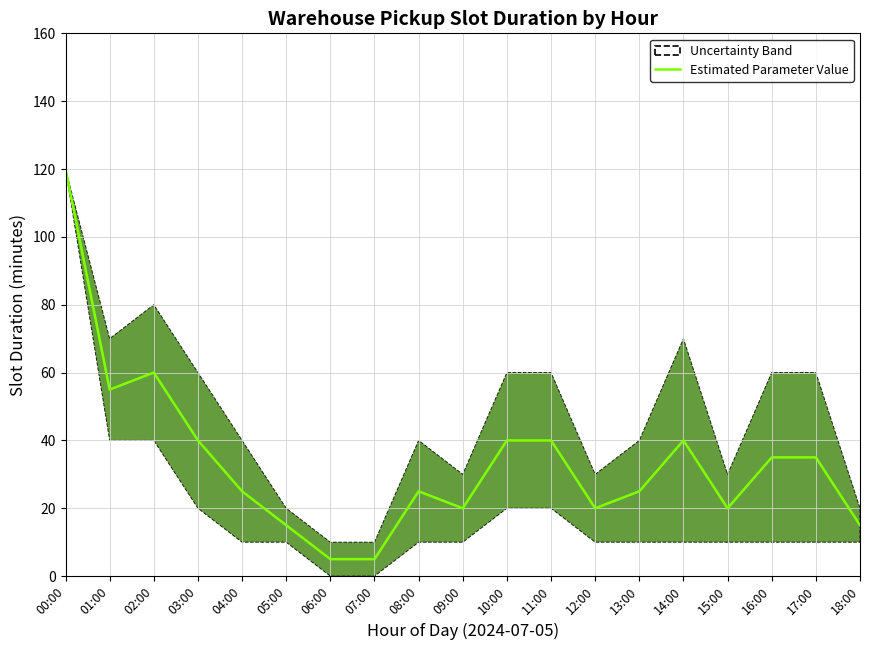

Reading left to right, extract all data points from this chart.

00:00=120	01:00=55	02:00=60	03:00=40	04:00=25	05:00=15	06:00=5	07:00=5	08:00=25	09:00=20	10:00=40	11:00=40	12:00=20	13:00=25	14:00=40	15:00=20	16:00=35	17:00=35	18:00=15